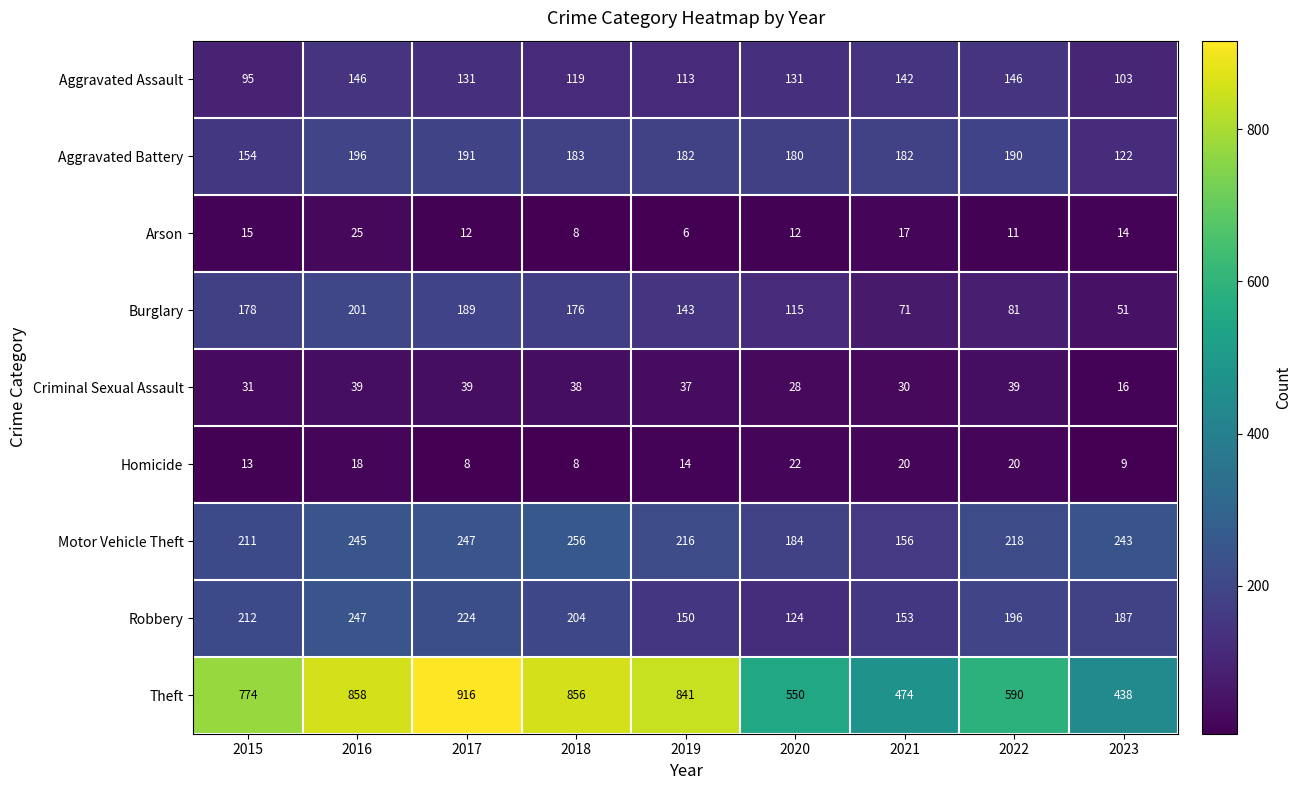

The Burglary series shows 115 at 2020. True or false?

True